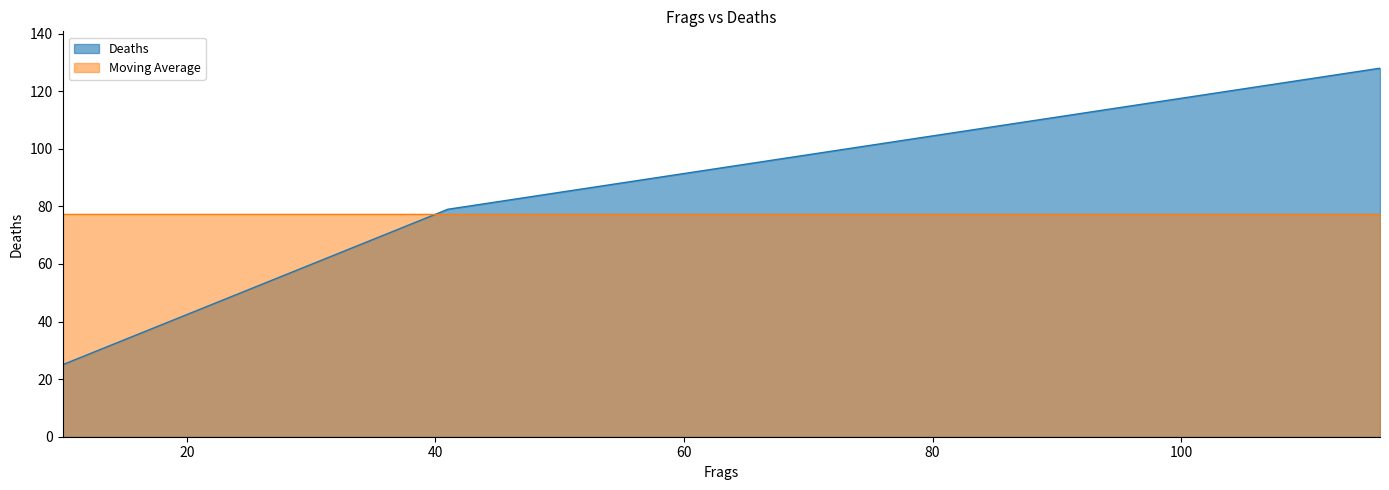

What is the value of the 2nd point from the left?

79